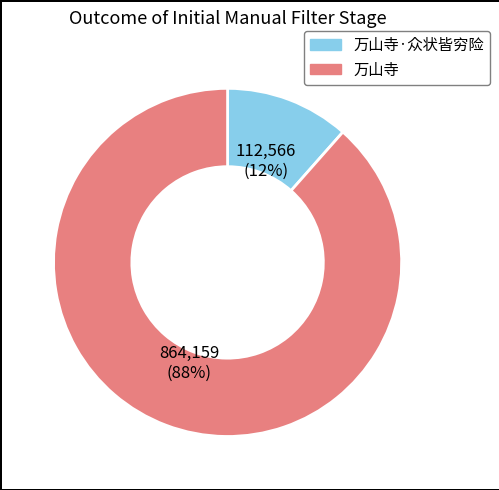

Does any single category account for the majority?

Yes